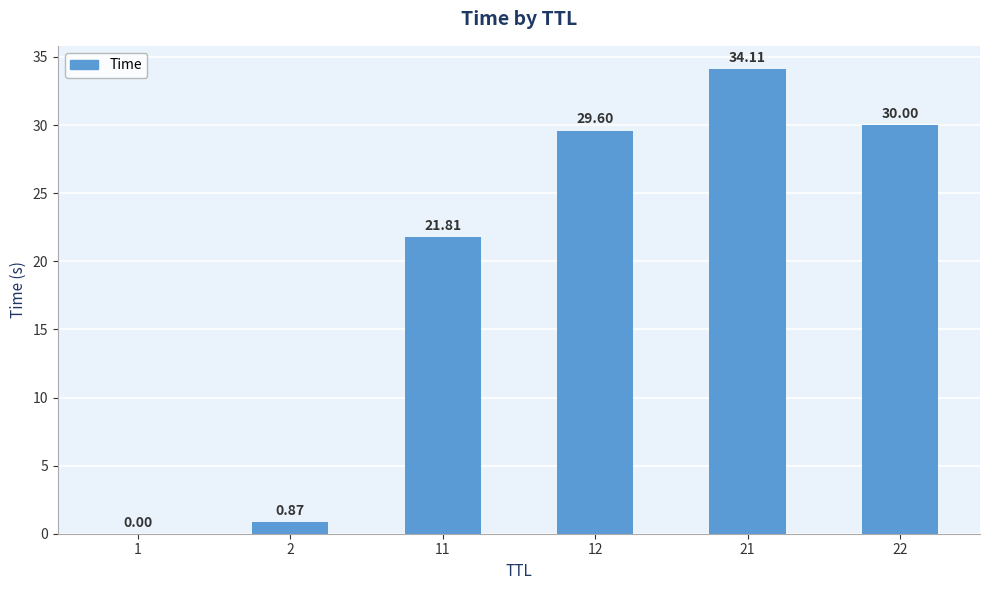

What is the sum of the values at 21 and 2?

35.0